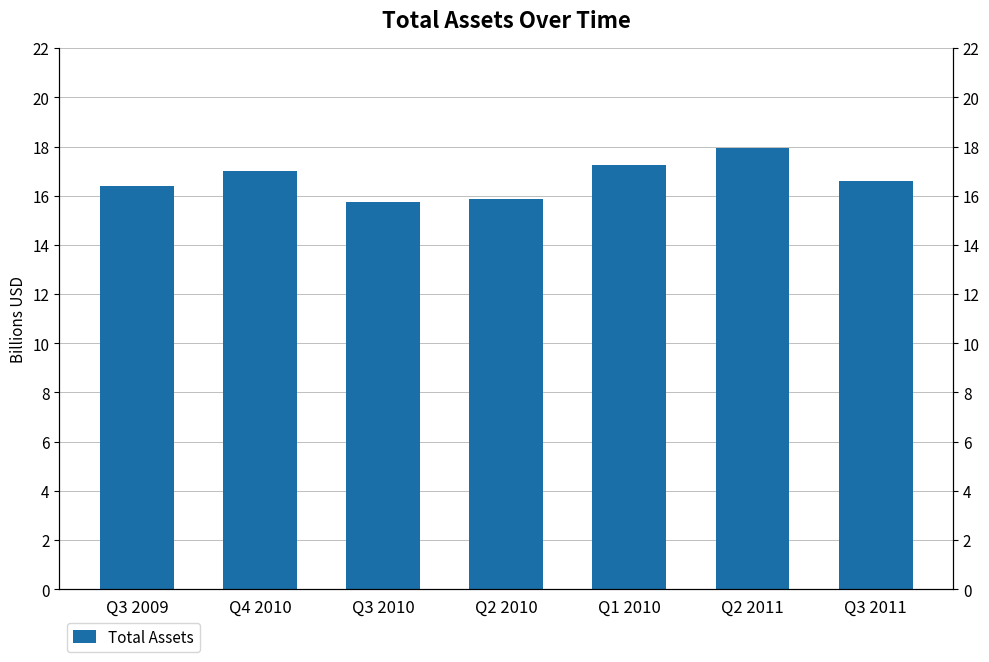

What is the value of the 4th bar from the left?

15.8